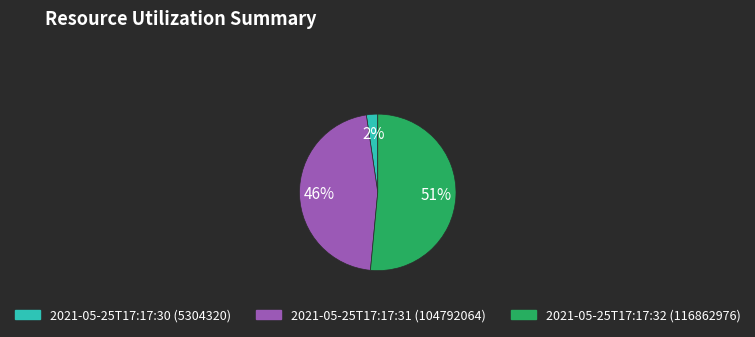

Count the number of slices in the pie.

3